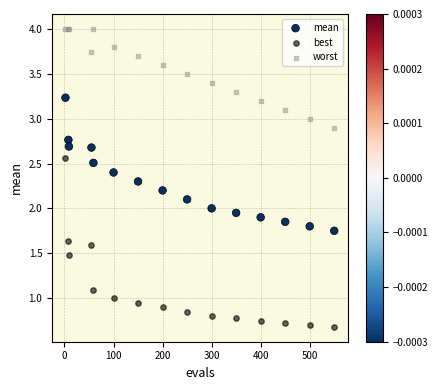

Which series has the largest Y range (max minus min)?

best